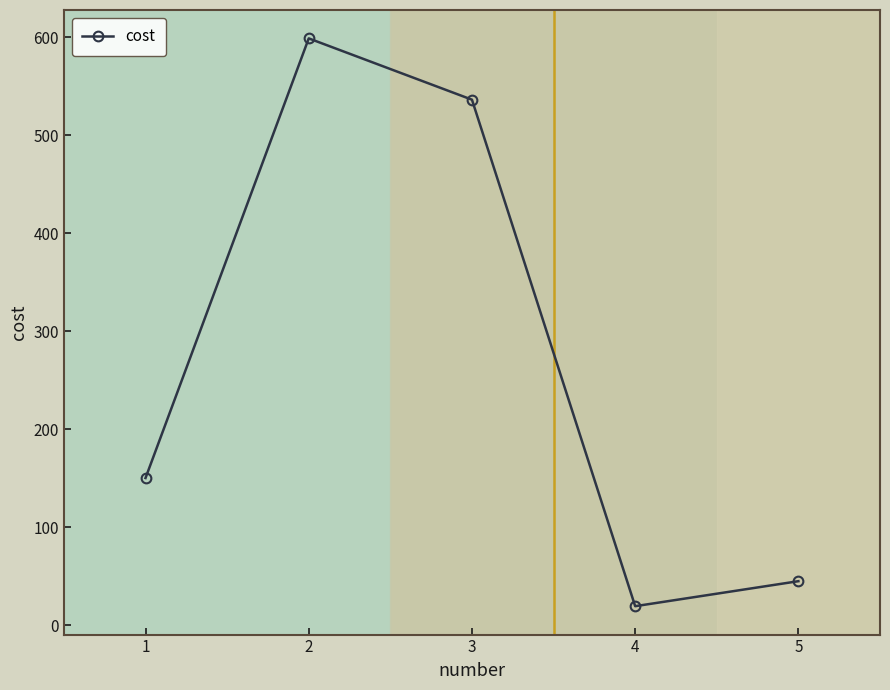

What is the ratio of the value at 3 to the value at 1?

3.6